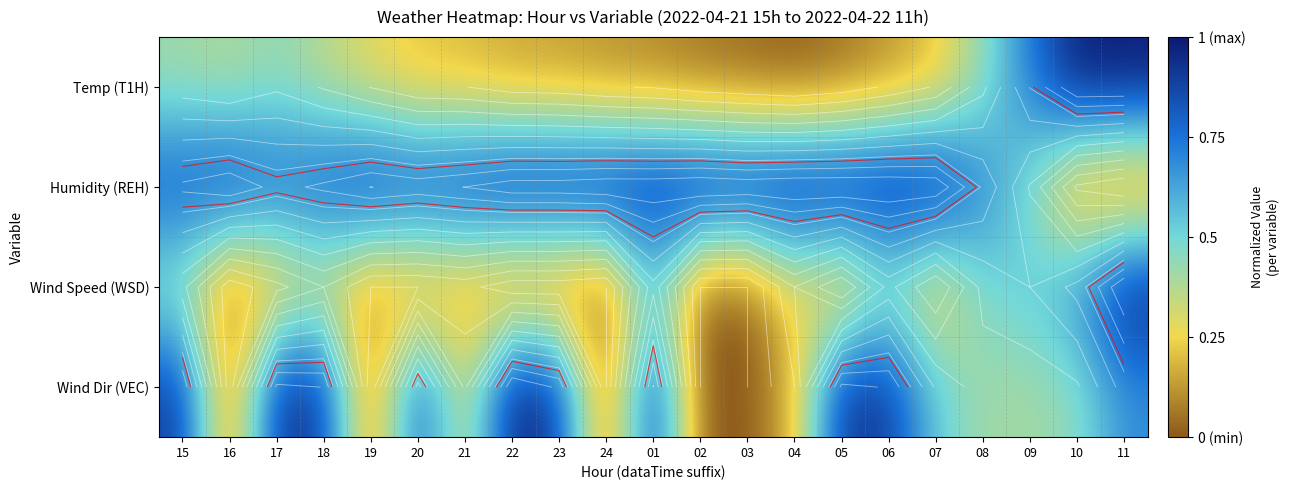

Is it true that Humidity (REH) equals 0.9 at 21?

True